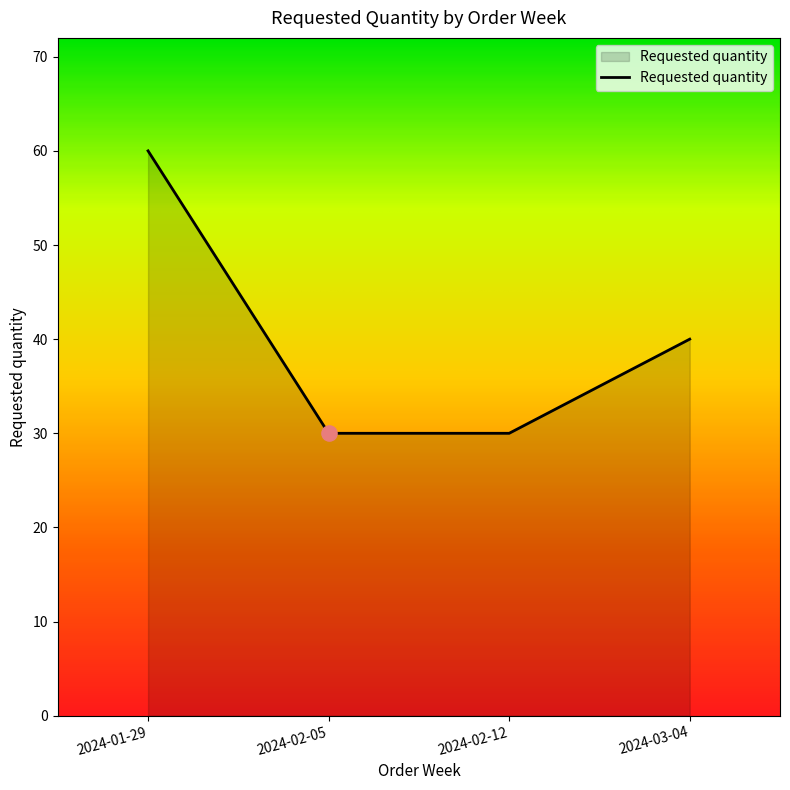

Approximately how many times larger is the value at 2024-03-04 compared to 2024-01-29?

0.7